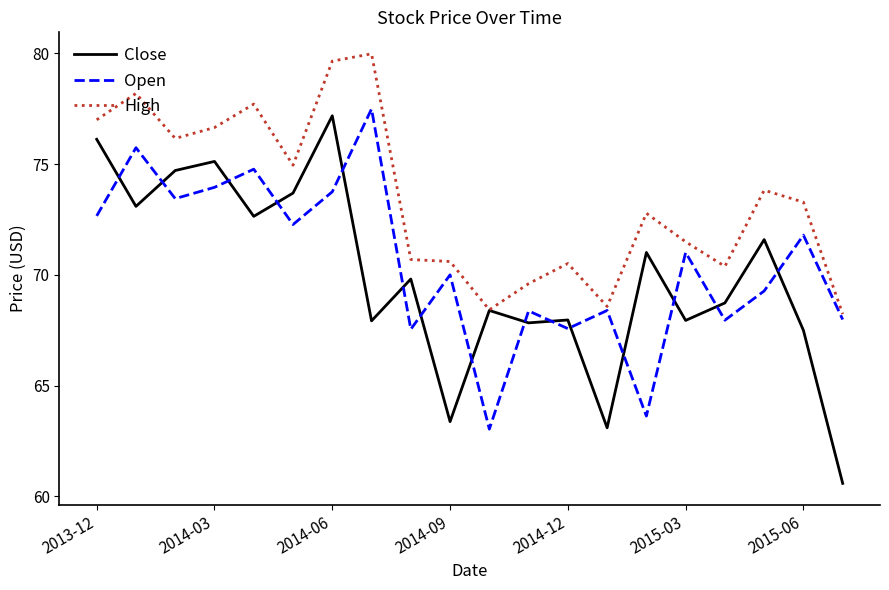

Which series has the largest total across all categories?

High